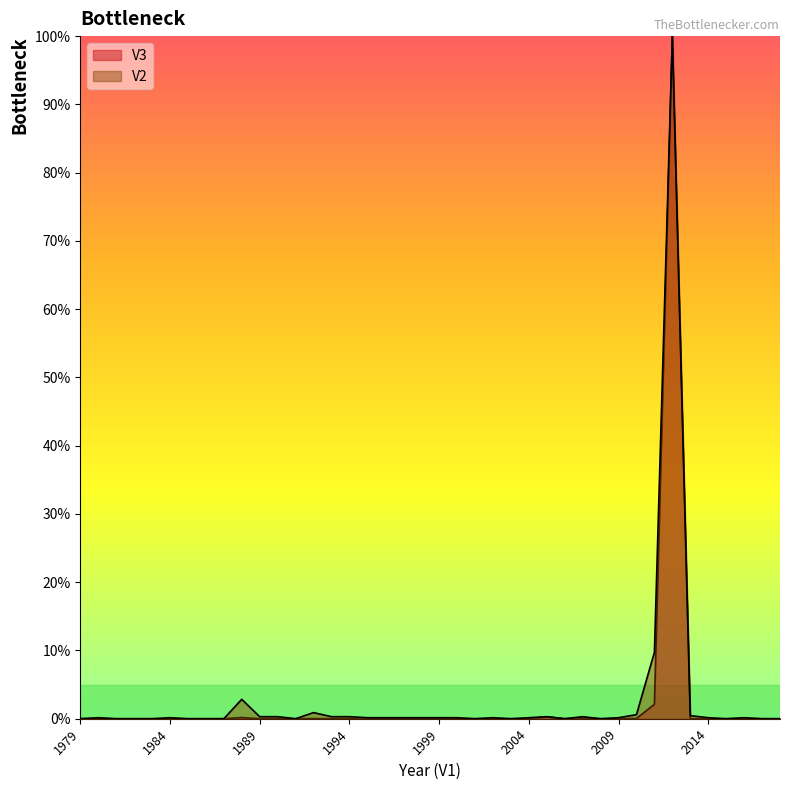

The value of V2 at 2012 is 100.0. True or false?

True